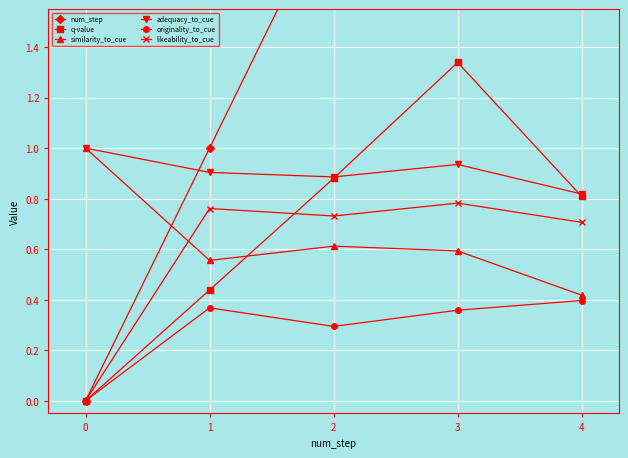

Rank the categories by q-value value from highest to lowest.

3, 2, 4, 1, 0